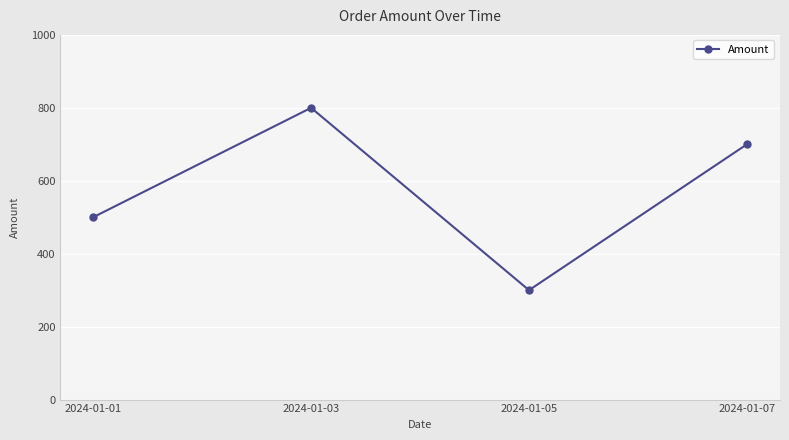

The value at 2024-01-01 is 500. True or false?

True